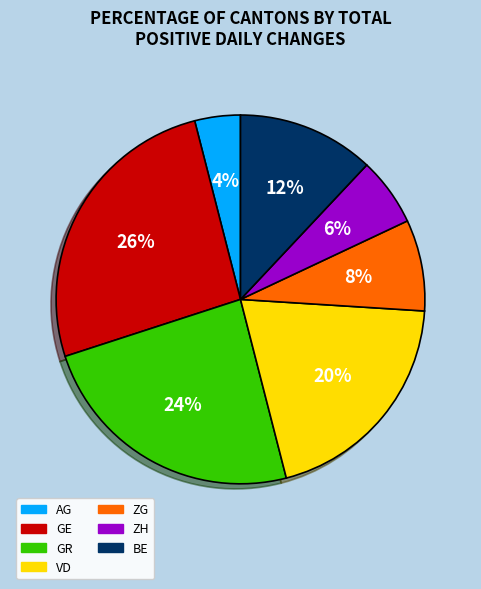

Is there any slice that represents more than half of the pie?

No